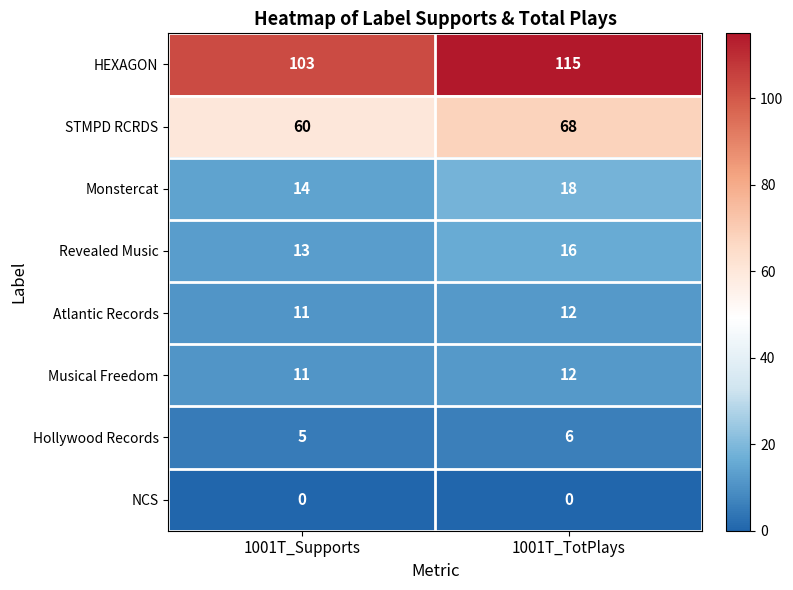

What is the total value across all series at 1001T_Supports?

217